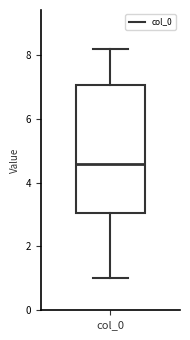

Read this box plot against the y-axis: the position of the median line, the range covered by the box, and the ends of both whiskers. The values are not printed on the chart, so give them approximately, as read against the axis.

median 4.6, box 3.0 to 7.0, whiskers 1.0 to 8.2